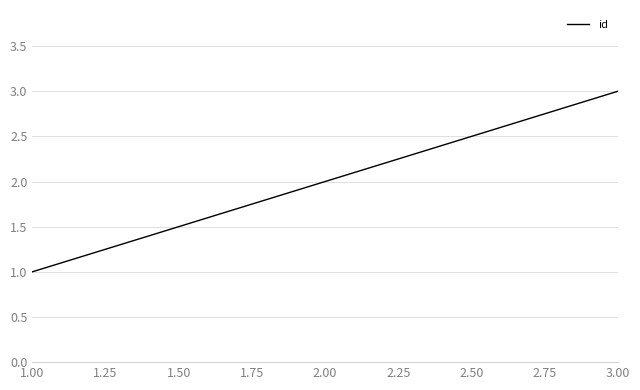

What is the sum of all values?

6